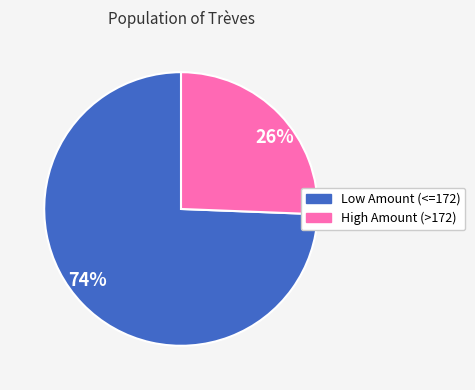

How many slices are in this pie chart?

2